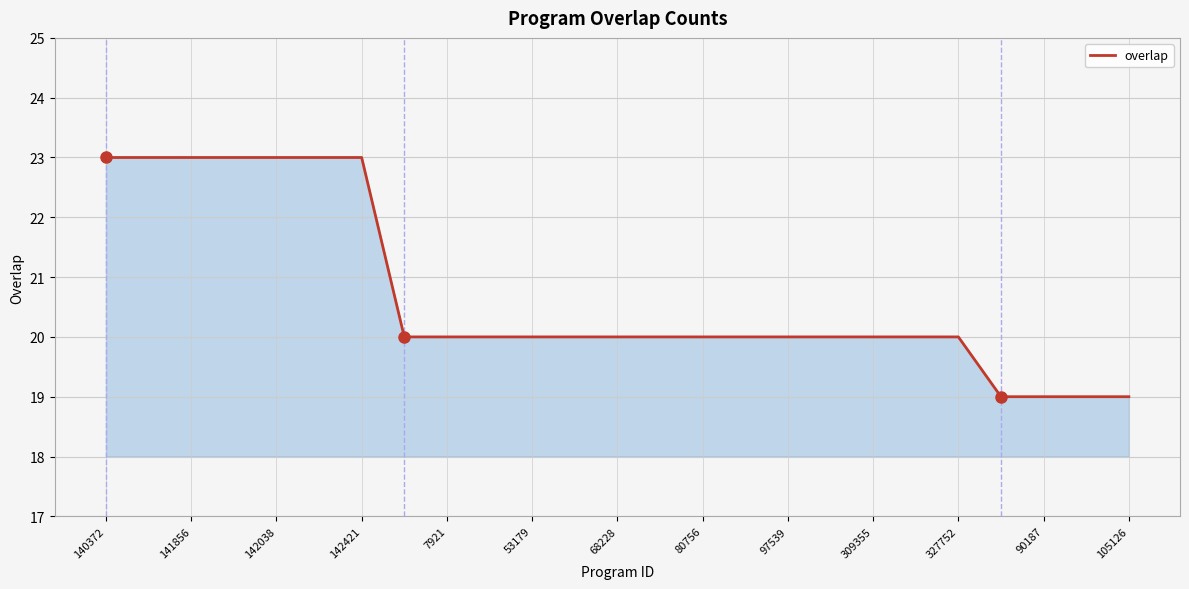

What is the maximum value shown in the chart?

23